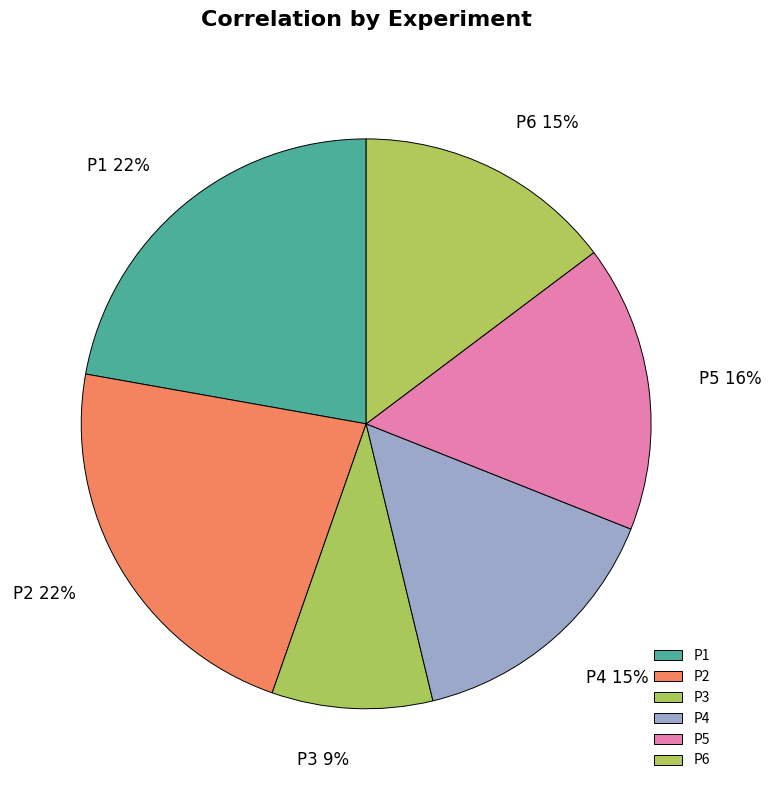

Which has a higher value, P4 or P2?

P2